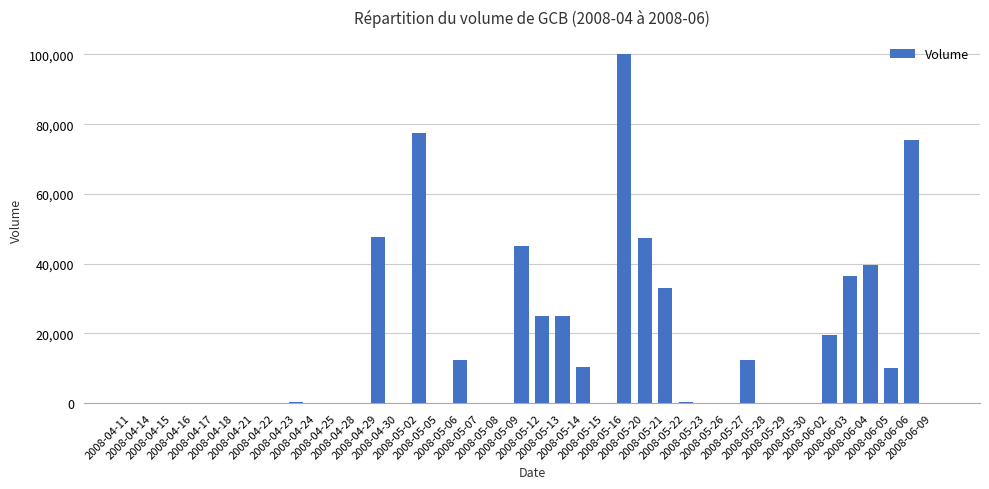

What is the maximum value shown in the chart?

100000